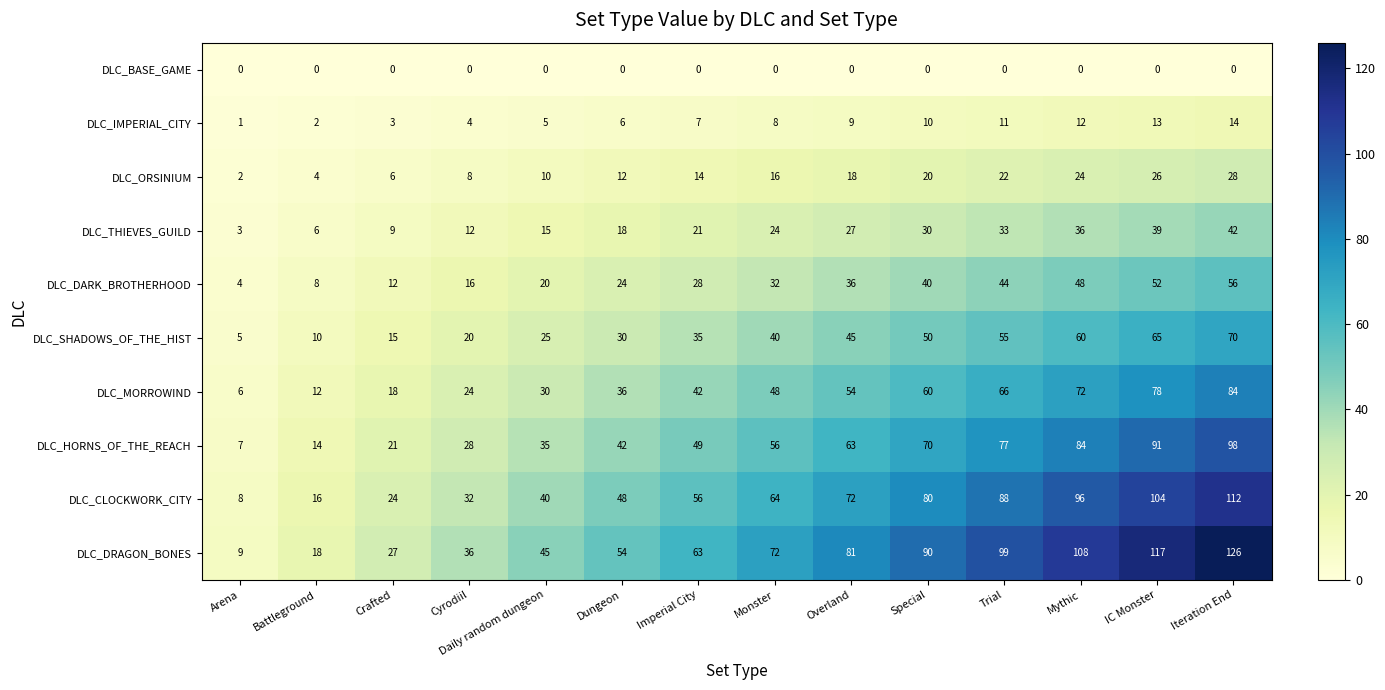

Which series has the widest spread of values?

DLC_DRAGON_BONES